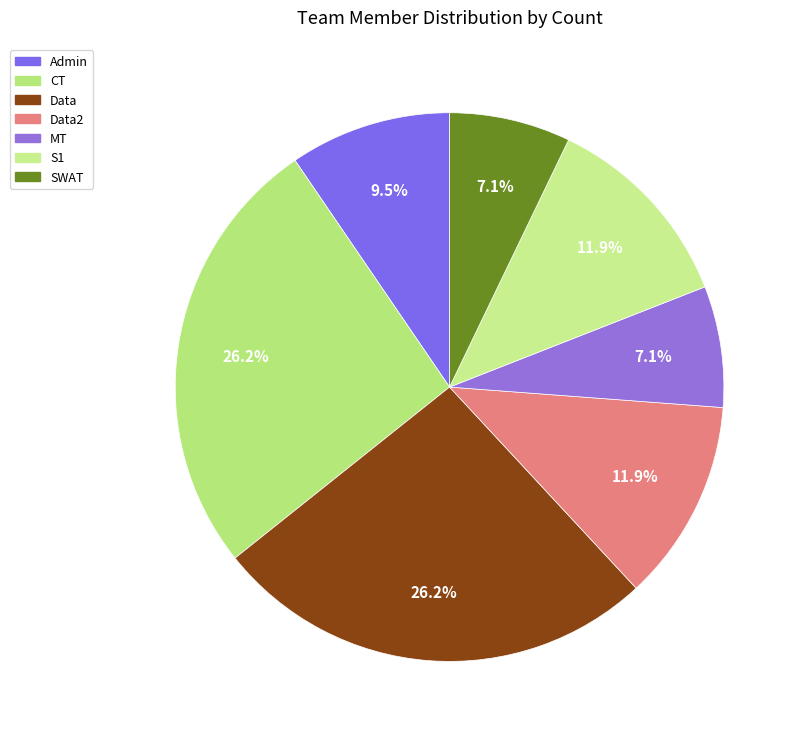

How many slices are in this pie chart?

7